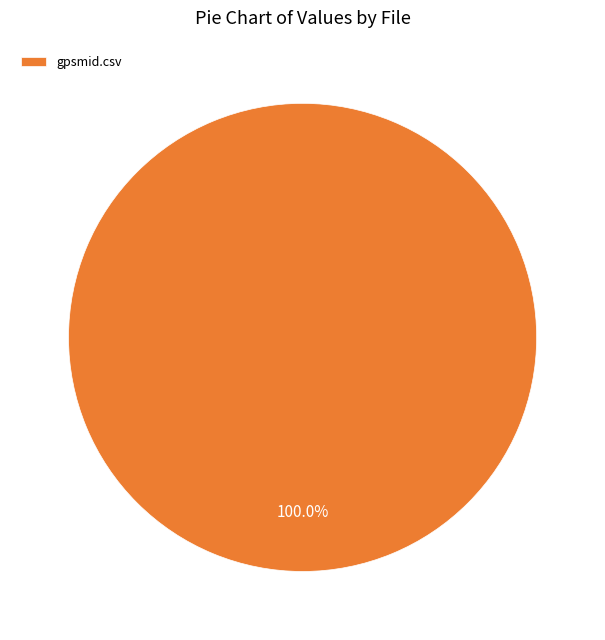

Rank the categories by value from lowest to highest.

gpsmid.csv